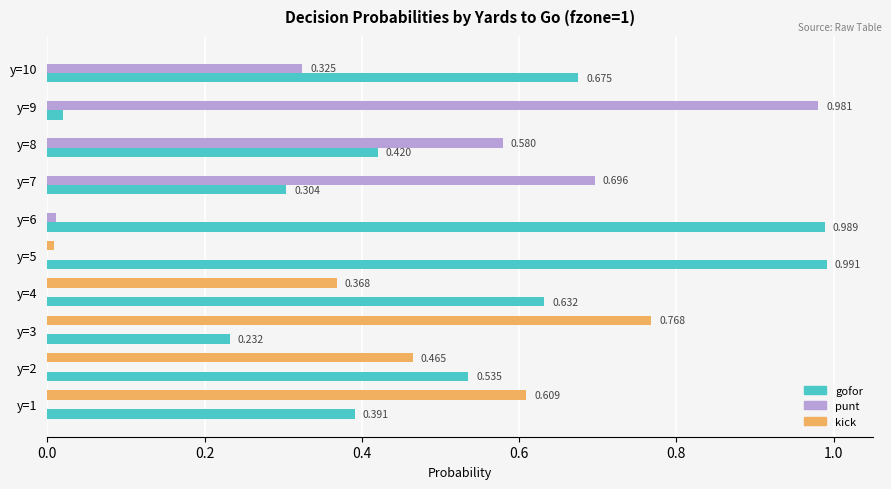

How many values in punt are above zero?

5